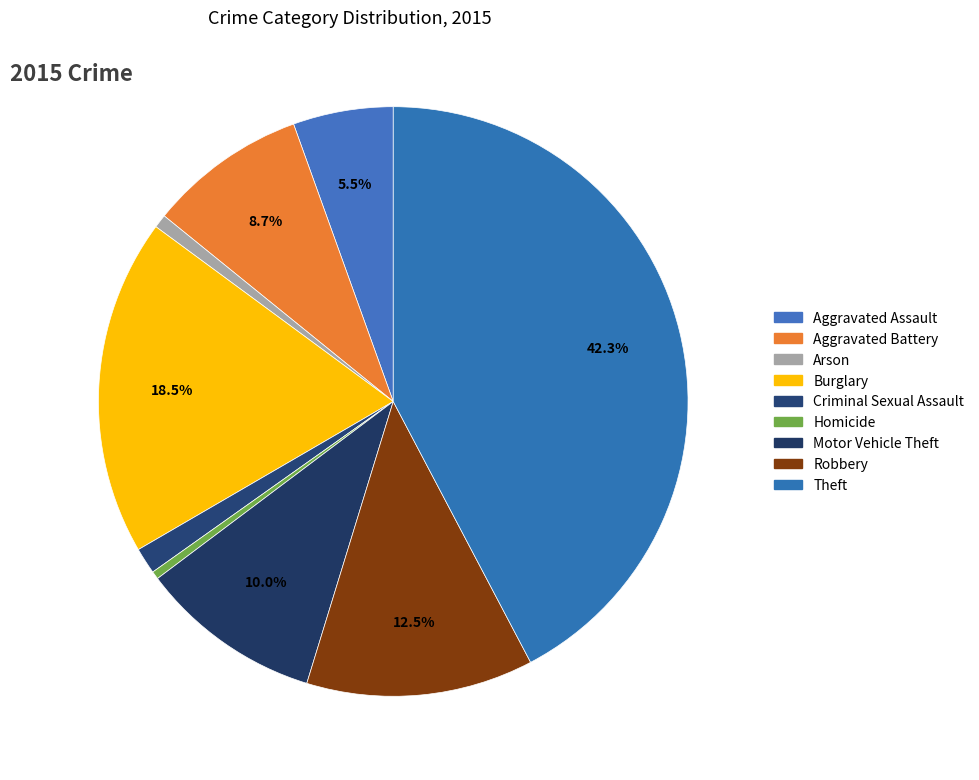

To the nearest percent, what is the average slice percentage?

11%